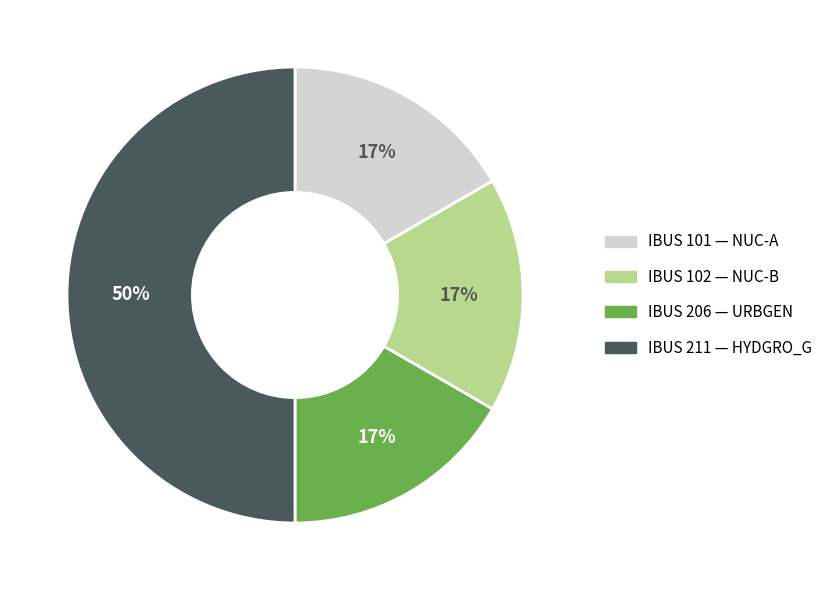

Is IBUS 101 — NUC-A the majority of the pie?

No